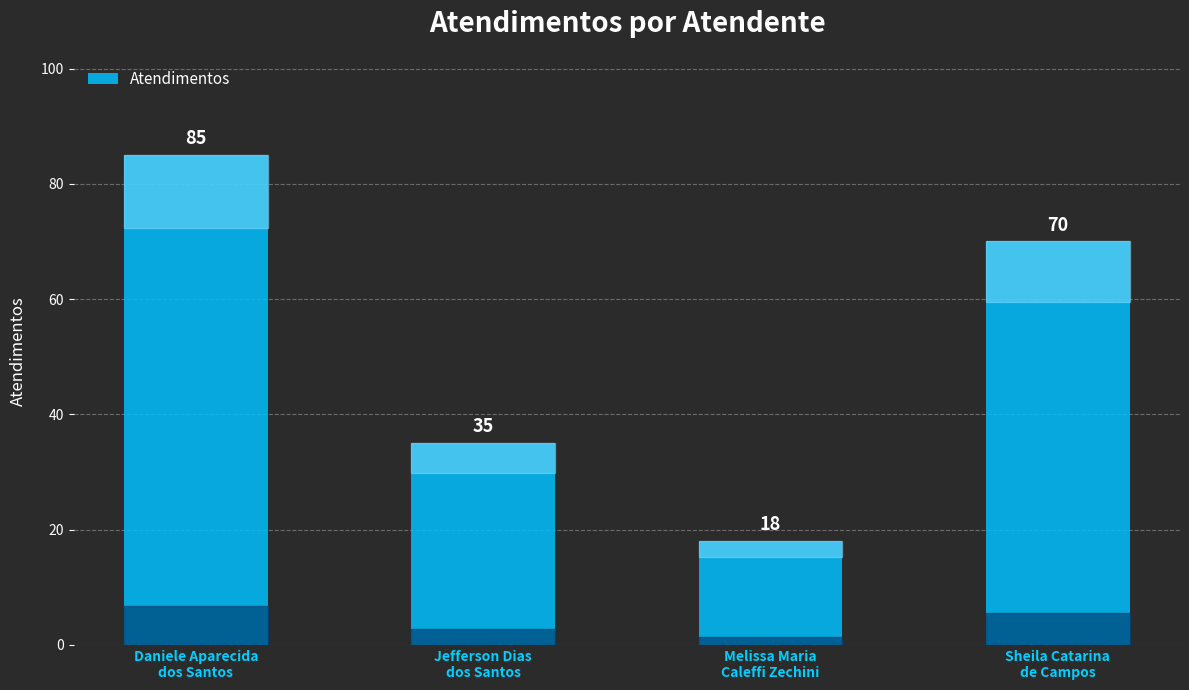

The chart shows a value of 111 at Sheila Catarina
de Campos. True or false?

False